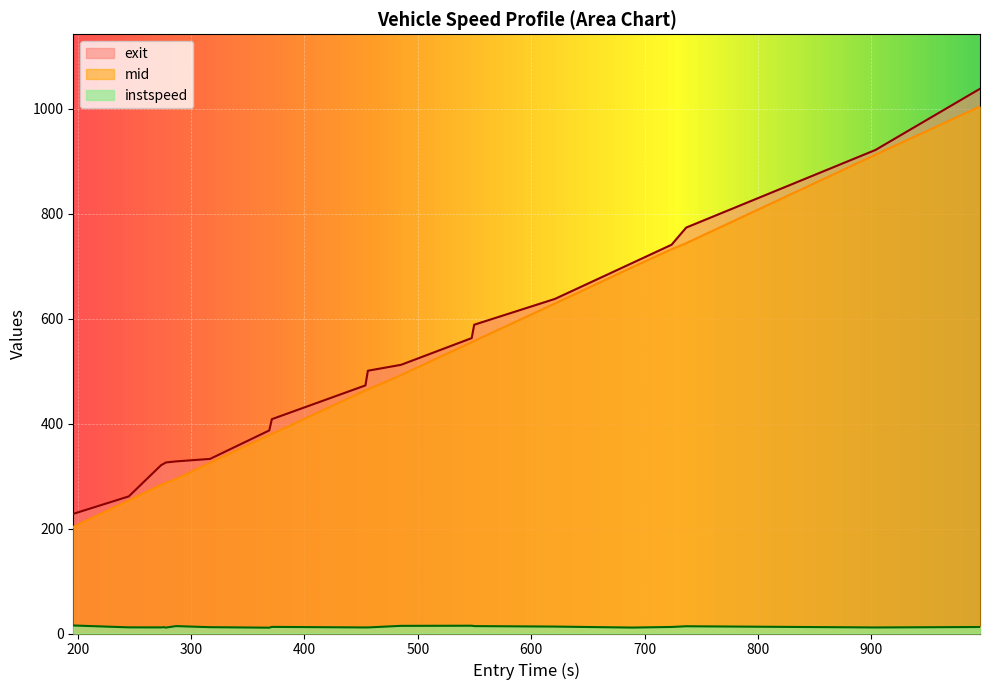

True or false: instspeed and exit cross at least once.

False